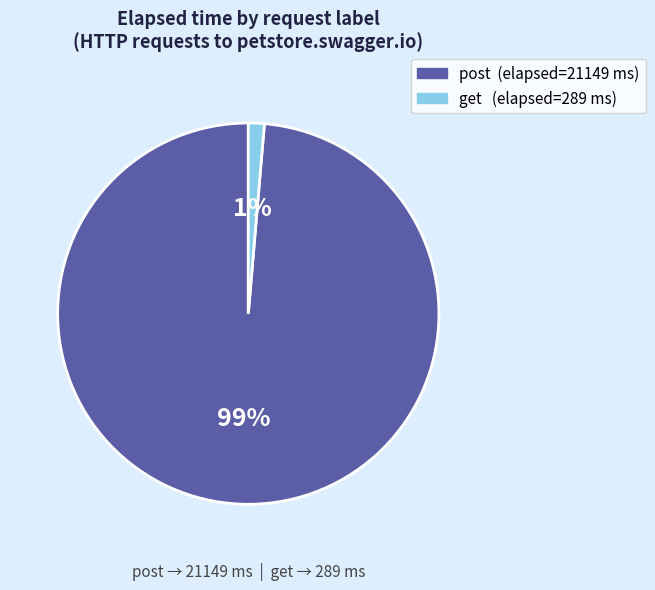

Count the number of slices in the pie.

2